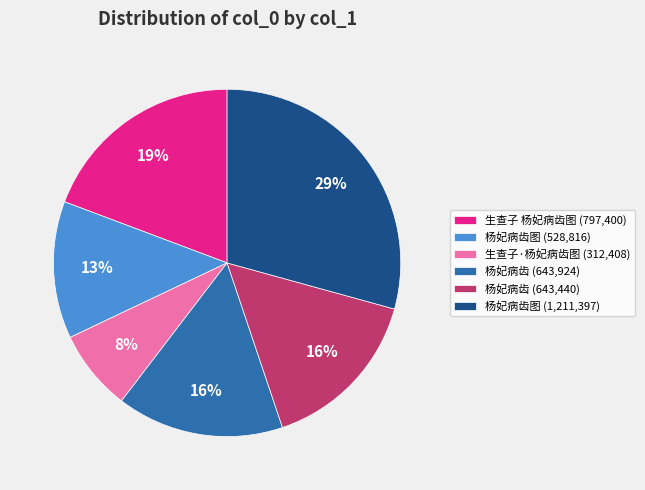

Which has a higher value, 生查子·杨妃病齿图 (312,408) or 杨妃病齿图 (1,211,397)?

杨妃病齿图 (1,211,397)